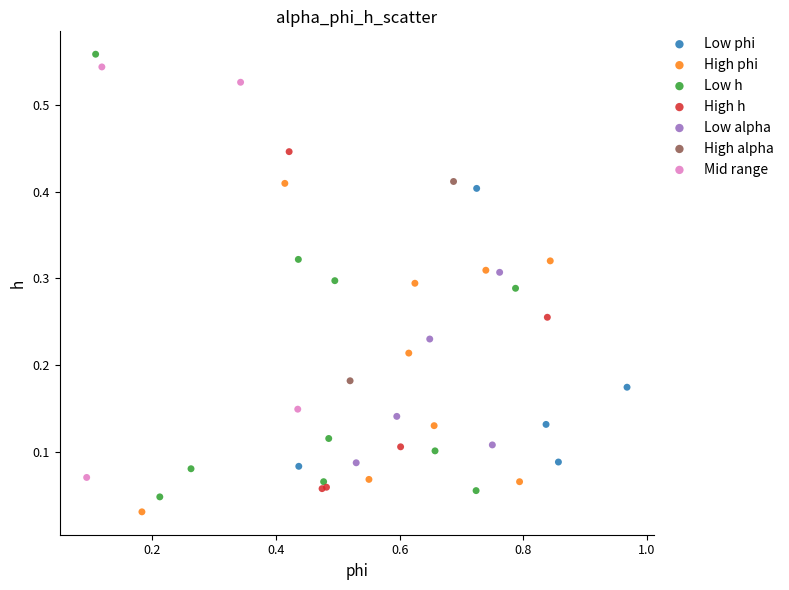

What are all the series names shown in the legend?

Low phi, High phi, Low h, High h, Low alpha, High alpha, Mid range